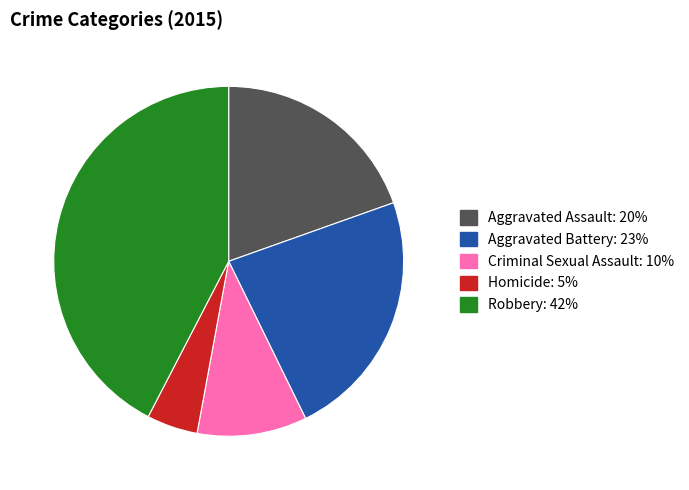

Does any single category account for the majority?

No